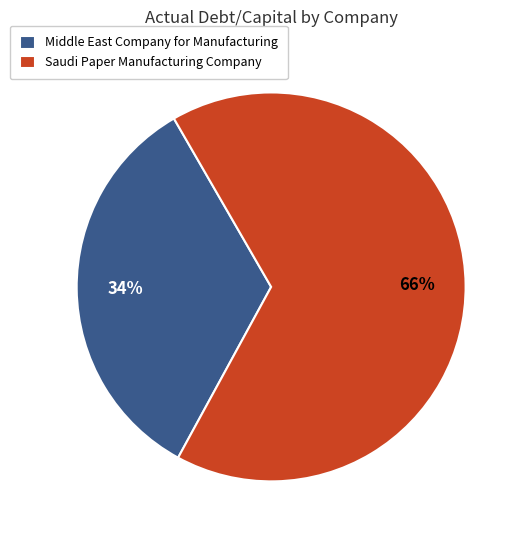

To the nearest percent, what portion does Saudi Paper Manufacturing Company represent?

66%